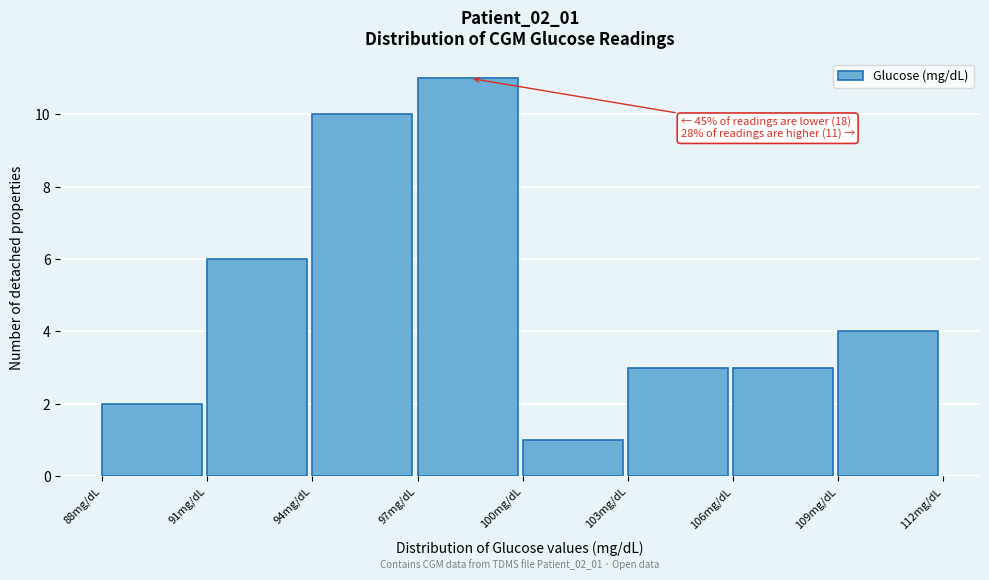

Over which range of the x-axis is the bar tallest?

97 to 100